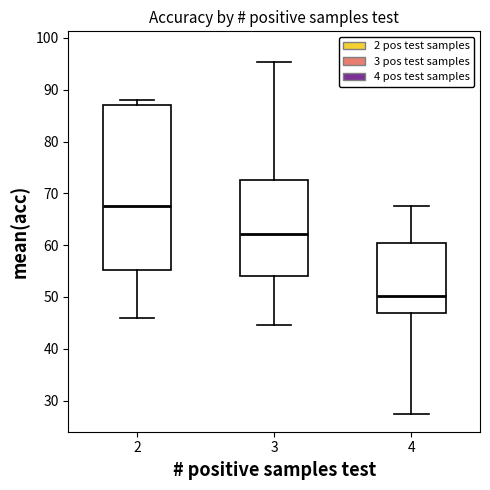

Which box is the tallest, from its lower edge to its upper edge?

2